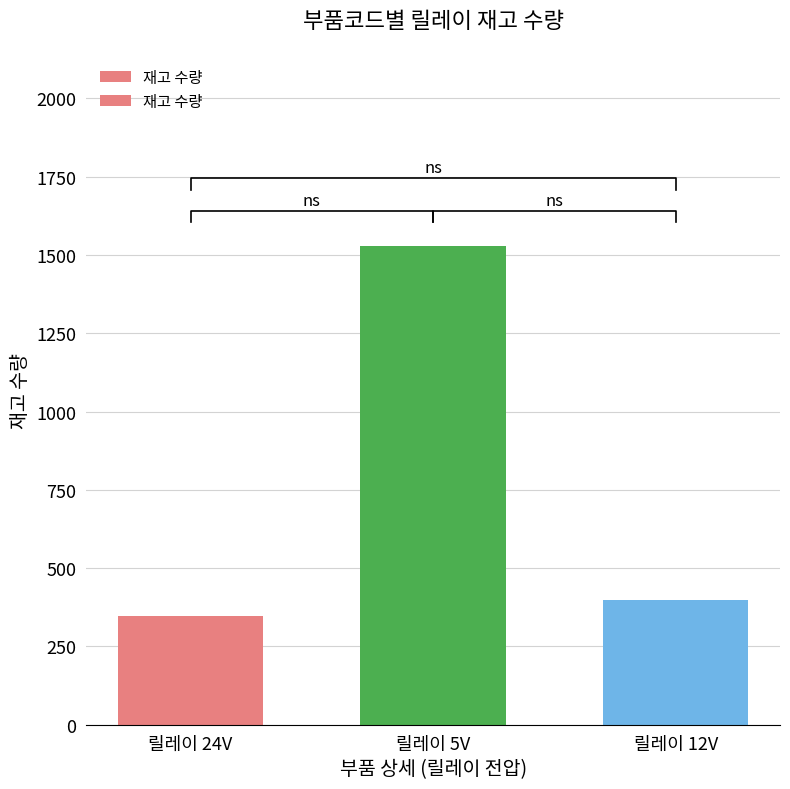

What is the difference between the second highest and minimum values?

51